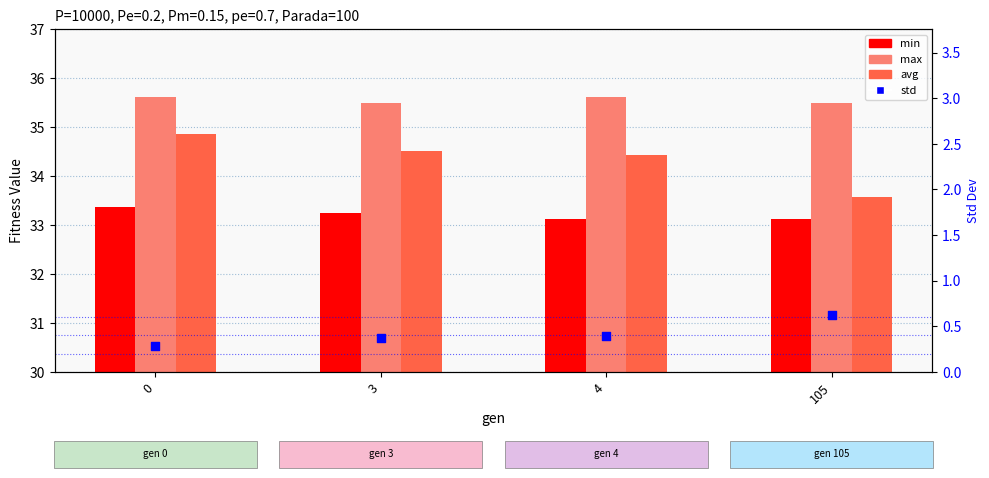

Which series contains the lowest Y value?

std